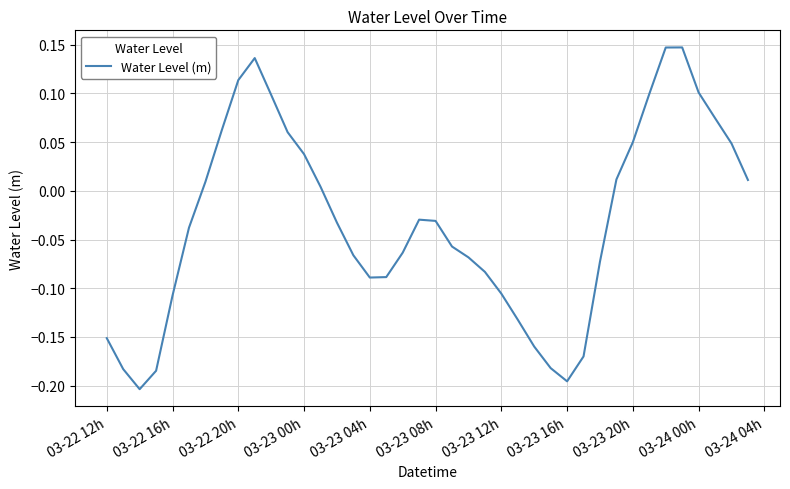

What is the difference between the maximum and minimum values?

0.4